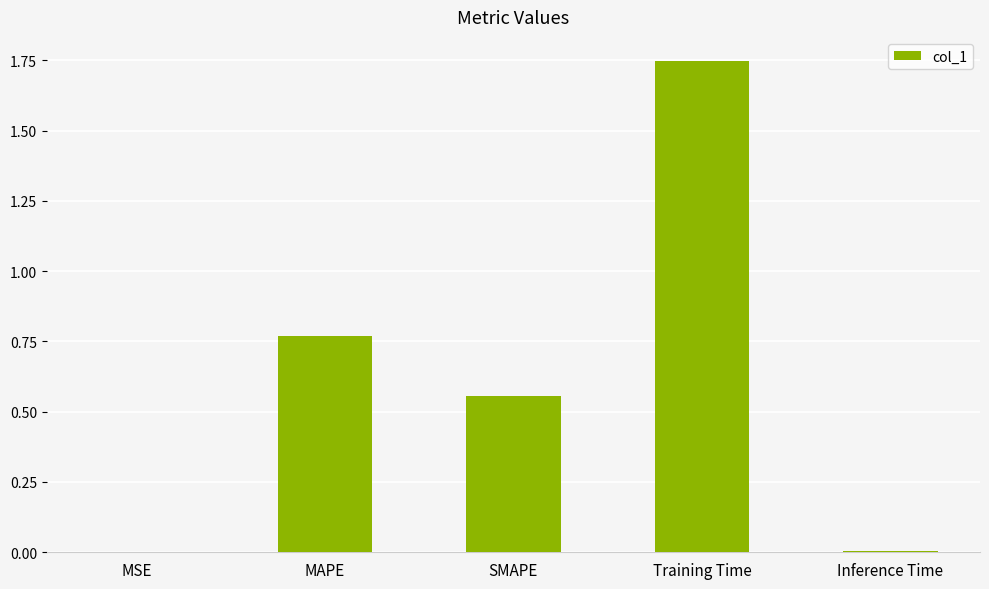

Which has a higher value, Training Time or MAPE?

Training Time